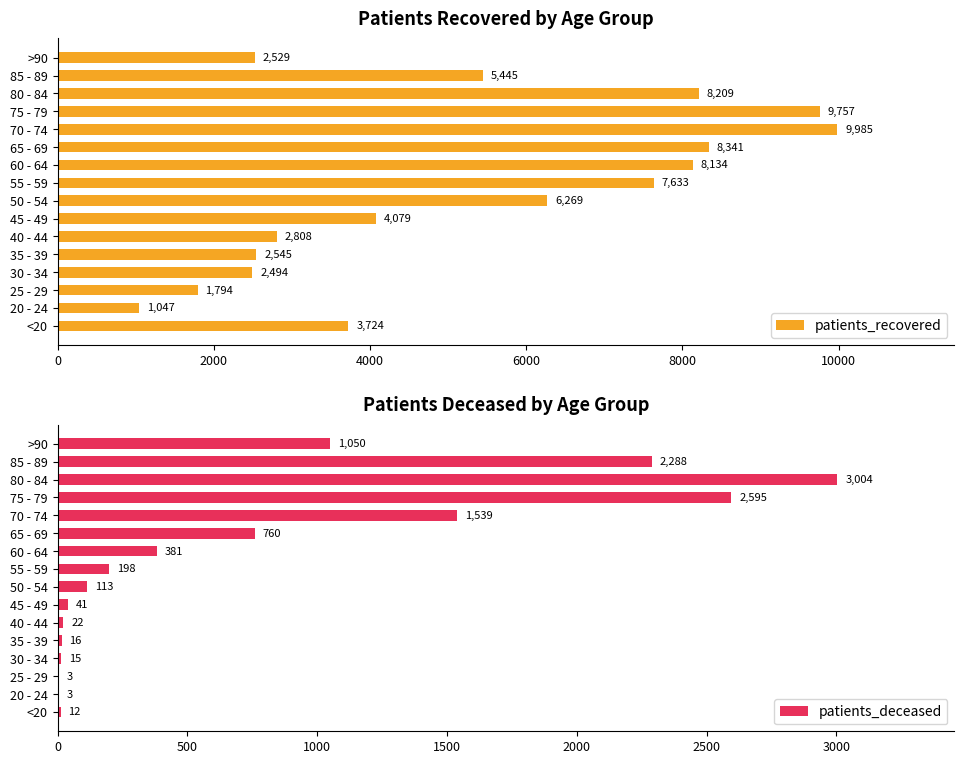

Where is patients_recovered nearest to the value 5516?

85 - 89